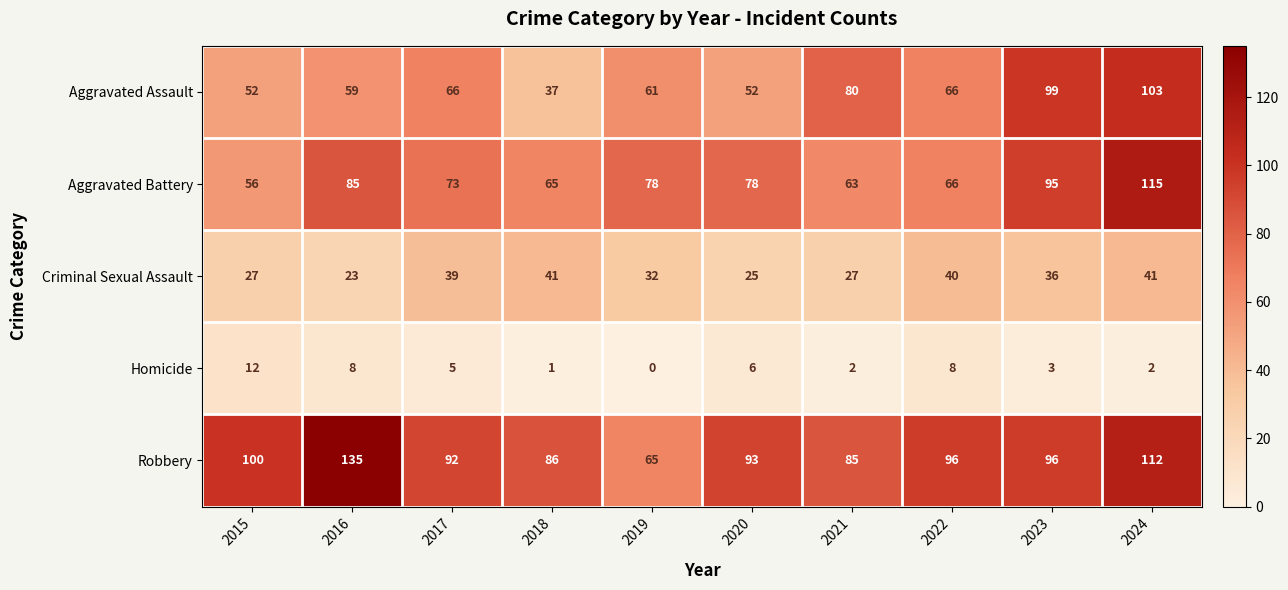

Rank the series at 2024 from highest to lowest value.

Aggravated Battery, Robbery, Aggravated Assault, Criminal Sexual Assault, Homicide